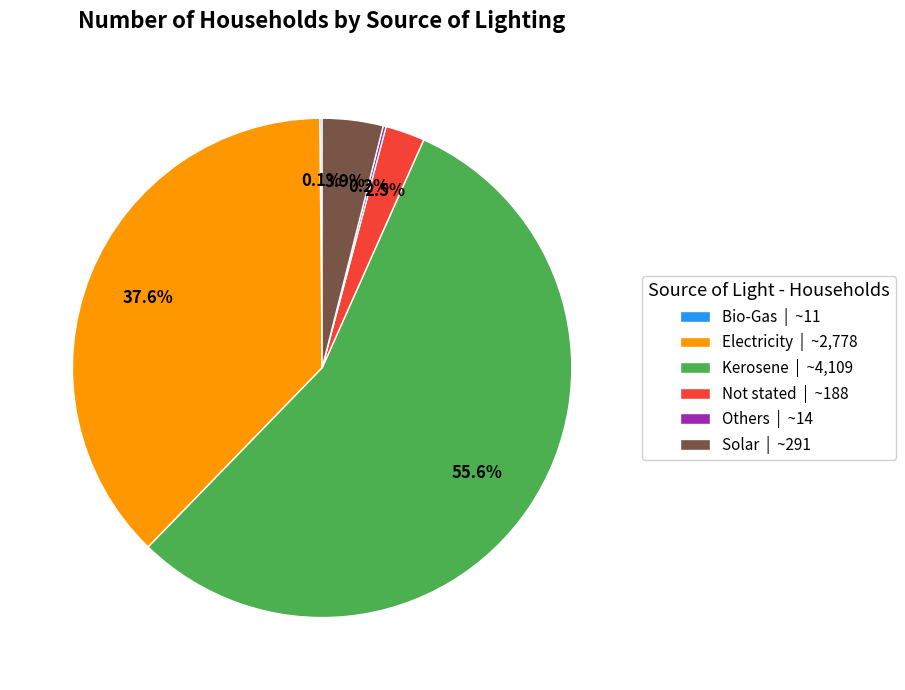

Is there a majority slice in this chart?

Yes